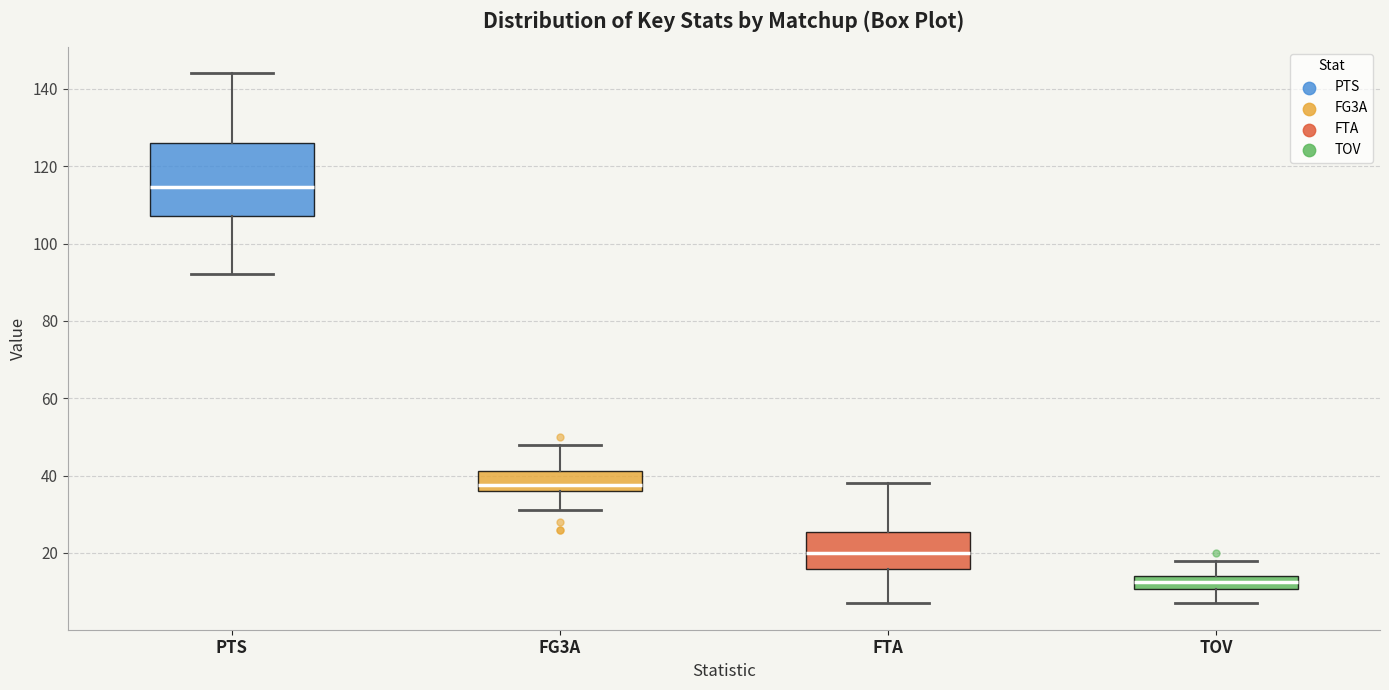

Which box is the tallest, from its lower edge to its upper edge?

PTS